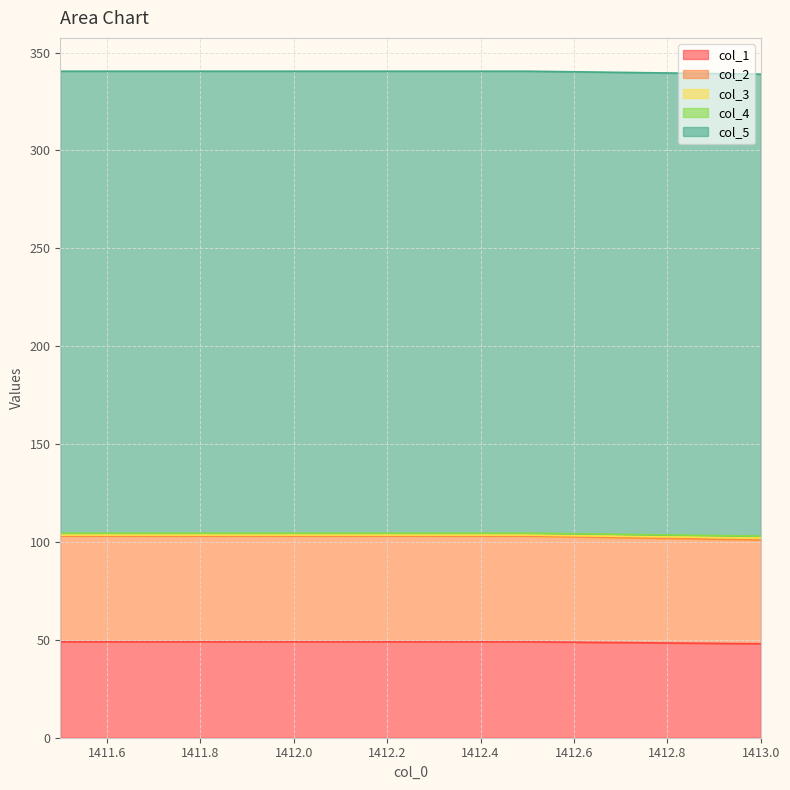

Which series changed the most between 1411.5 and 1412.0?

col_1